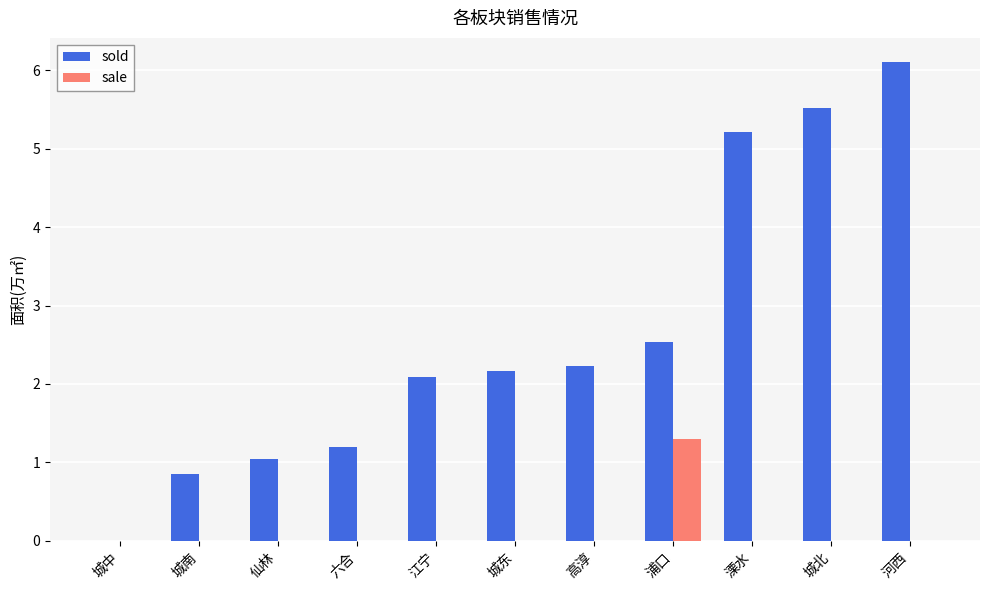

What are all the series names shown in the legend?

sold, sale